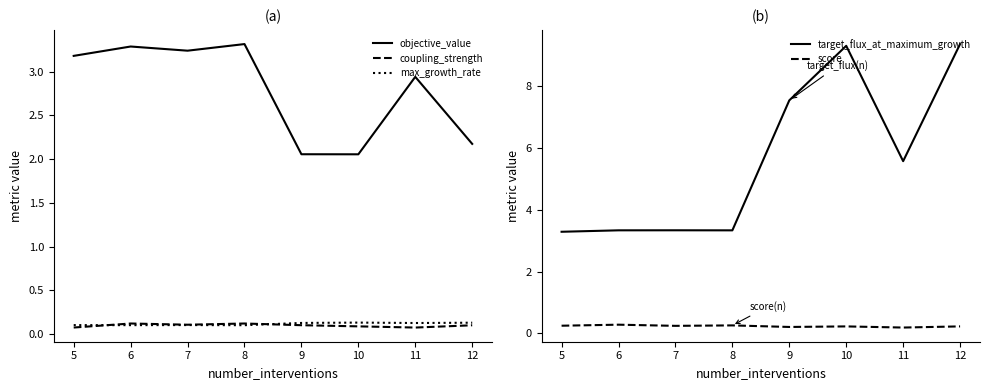

The value of objective_value at 5 is 3.2. True or false?

True